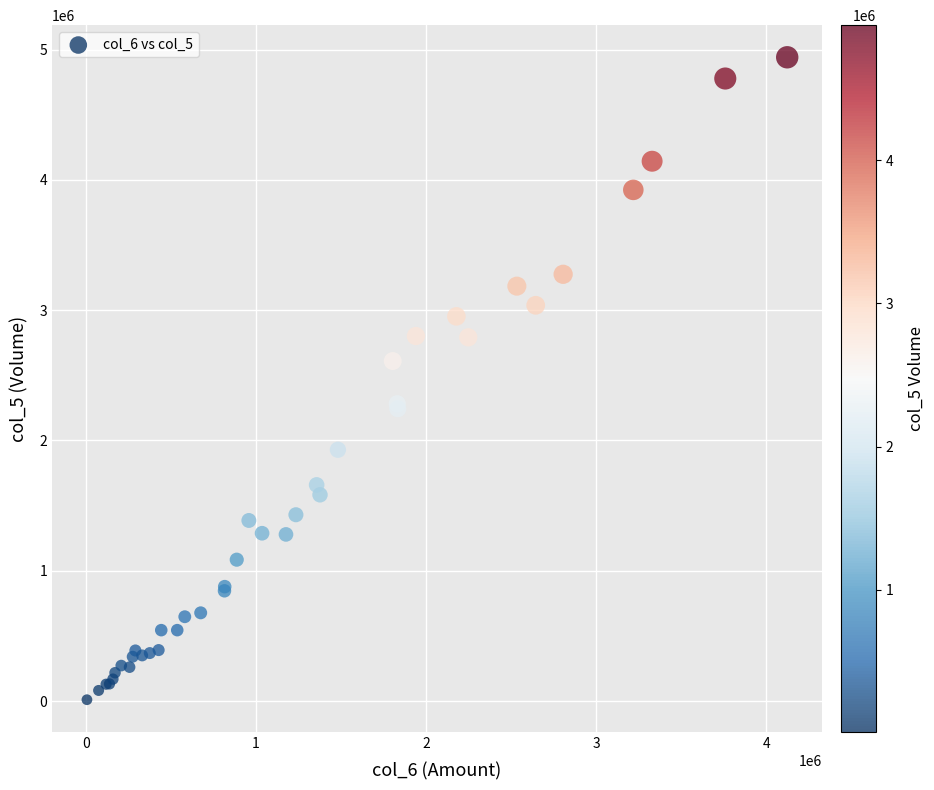

What Y value in the scatter plot is closest to 2476000?

2610000